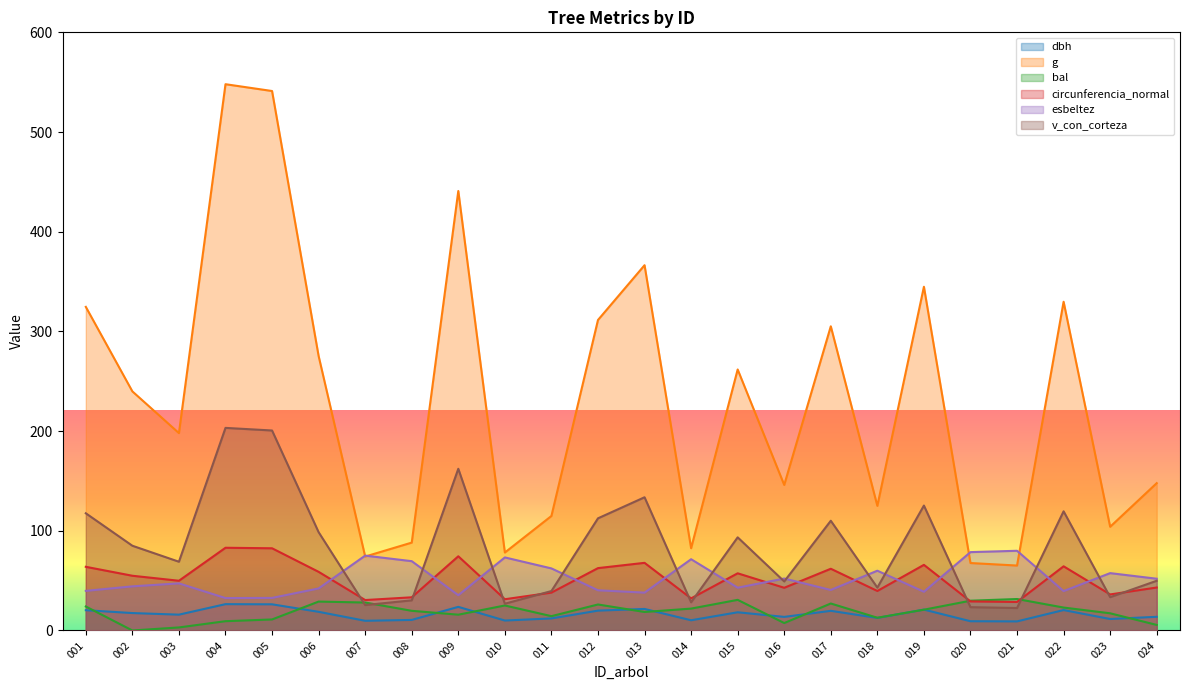

List the series in order of their peak value, lowest first.

dbh, bal, esbeltez, circunferencia_normal, v_con_corteza, g